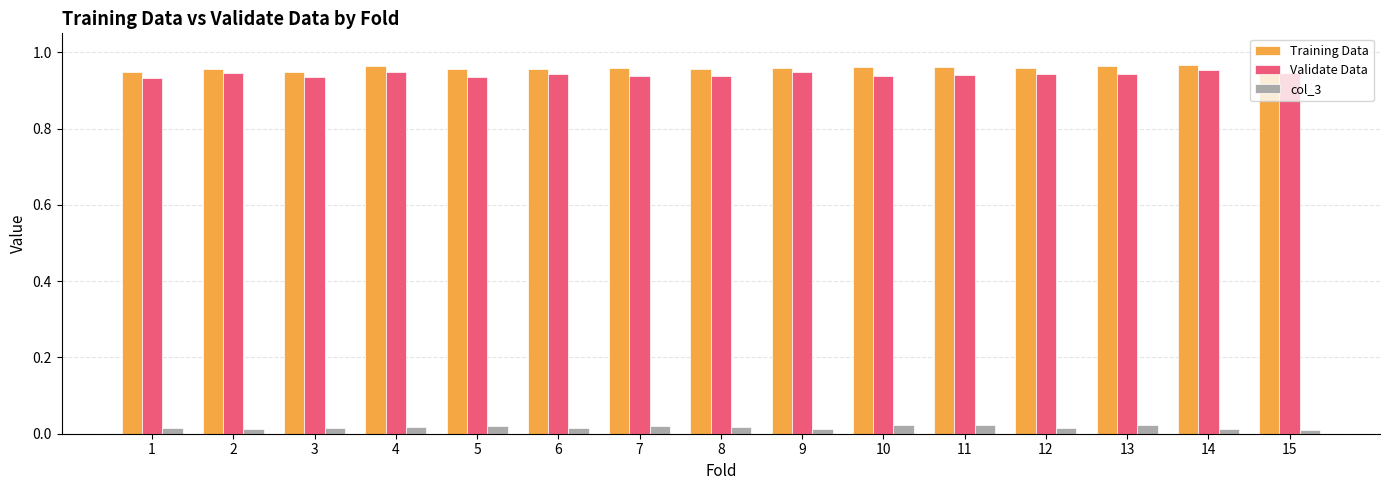

How many categories are shown in the chart?

15